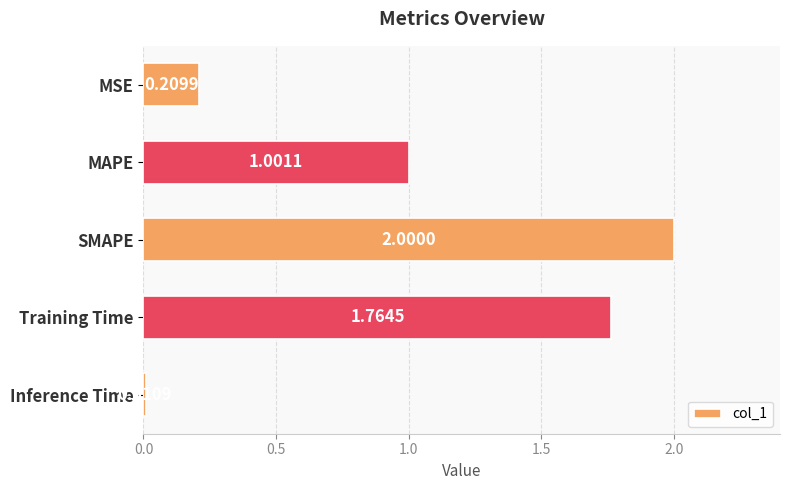

How many data points are above 1?

3